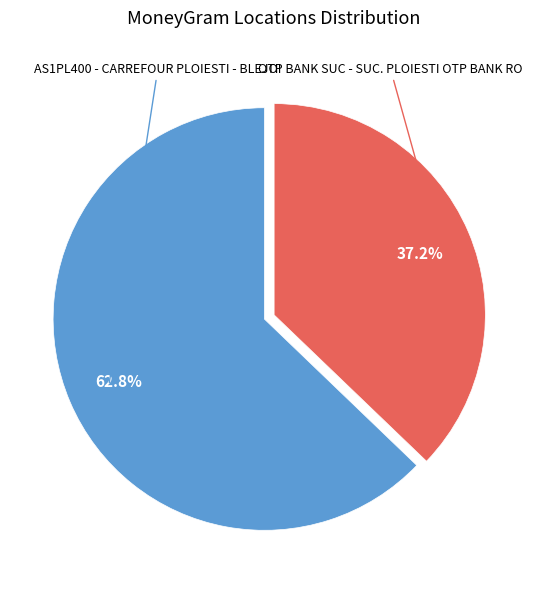

Rank the categories by value from highest to lowest.

AS1PL400 - CARREFOUR PLOIESTI - BLEJOI, OTP BANK SUC - SUC. PLOIESTI OTP BANK RO